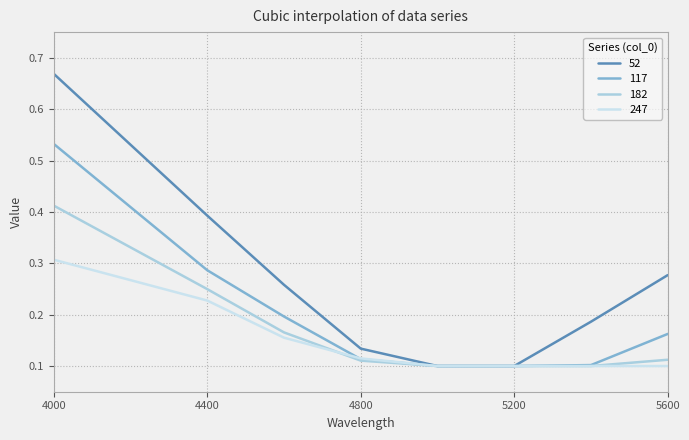

Which series has the widest spread of values?

52